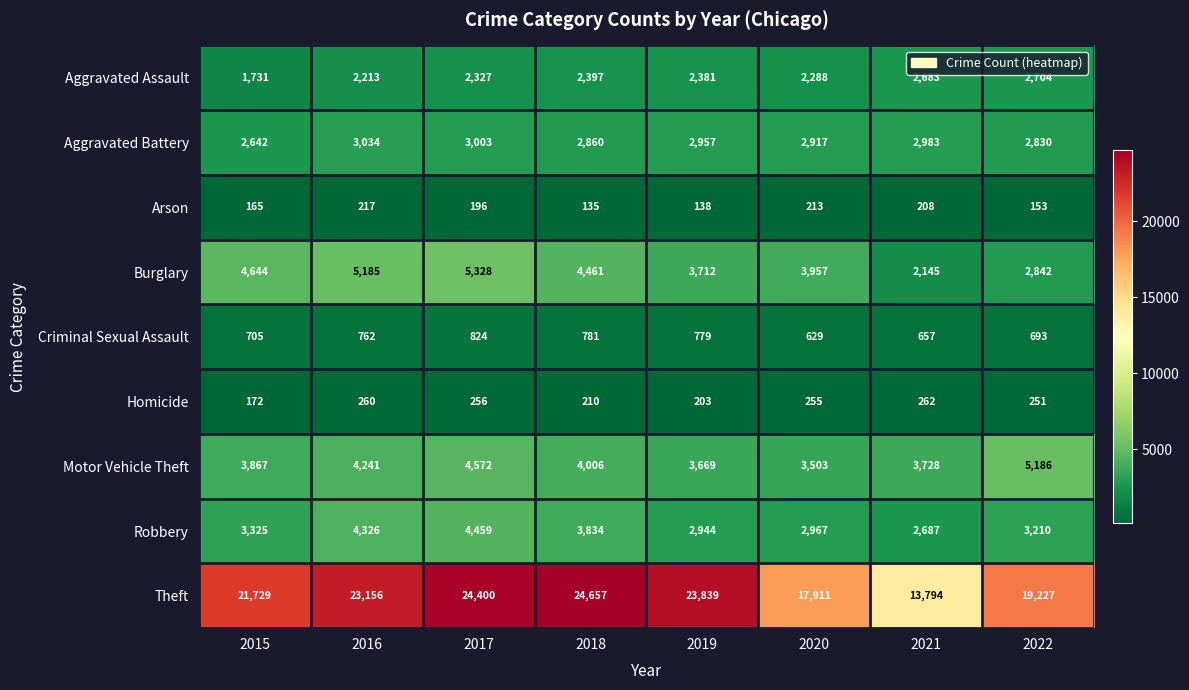

At 2021, list the series in order from smallest to largest.

Arson, Homicide, Criminal Sexual Assault, Burglary, Aggravated Assault, Robbery, Aggravated Battery, Motor Vehicle Theft, Theft